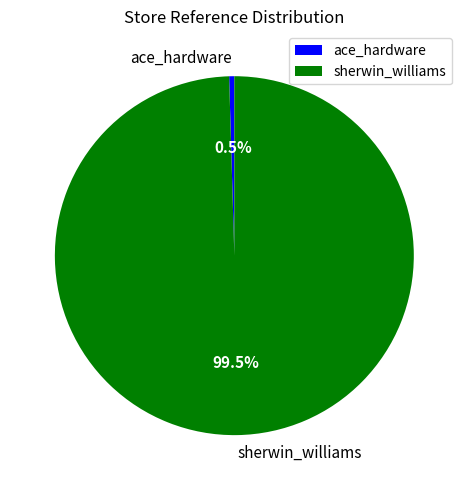

To the nearest percent, what is the difference between the ace_hardware and sherwin_williams slice percentages?

99%